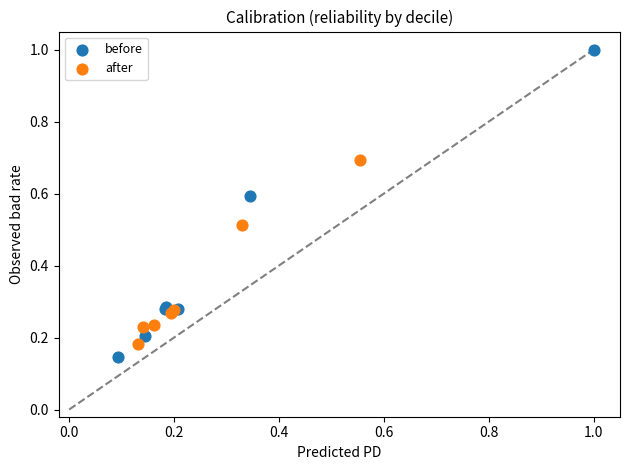

Which series reaches the minimum Y coordinate?

before